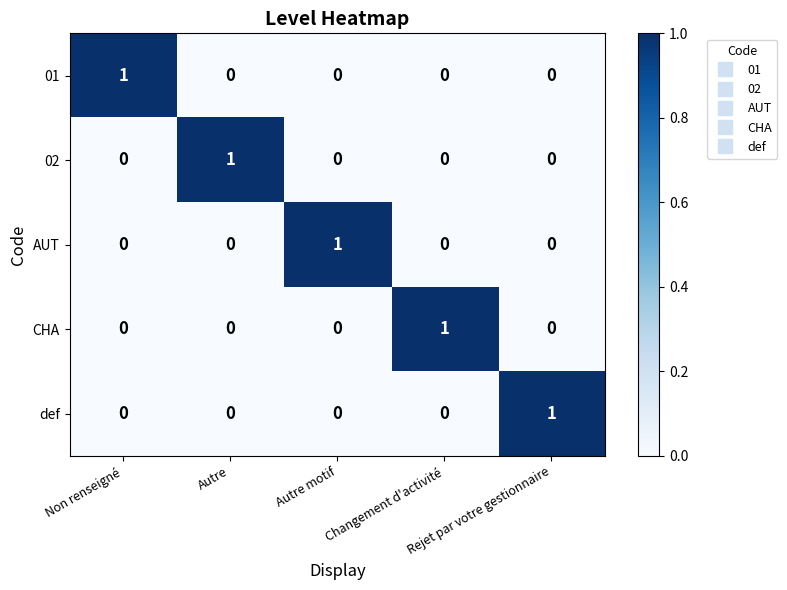

At how many categories does at least one series exceed 0?

5